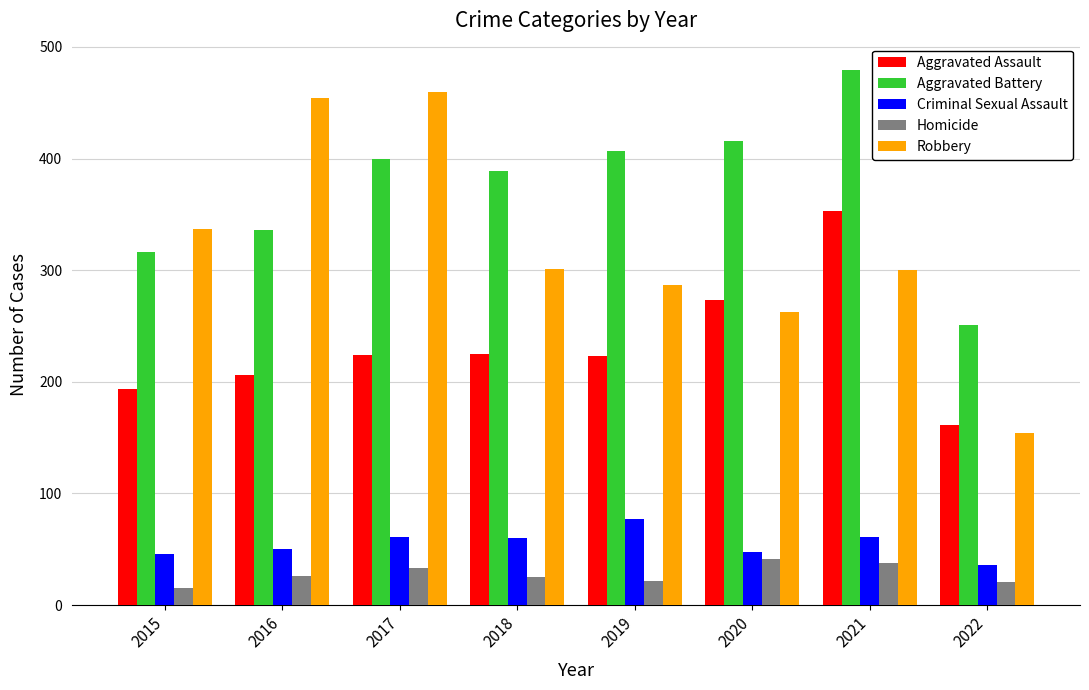

Are the bars grouped side by side (vs. stacked)?

Yes